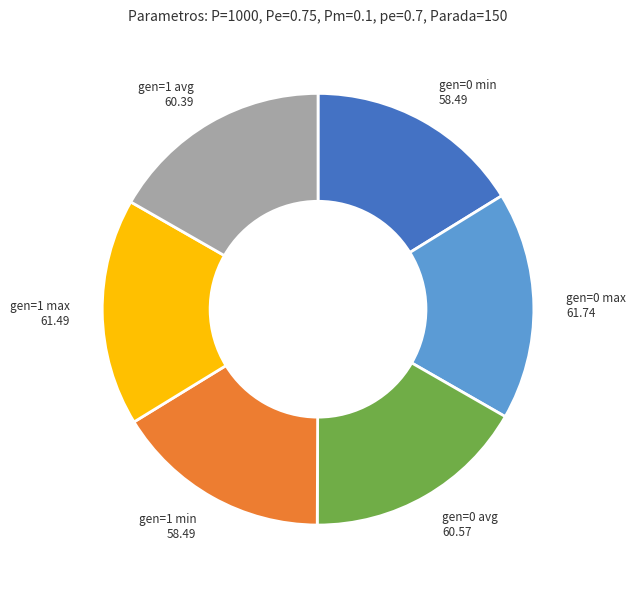

Does any single category account for the majority?

No